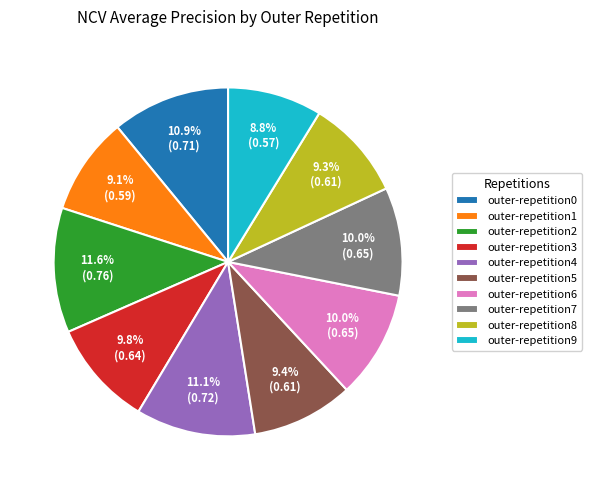

The outer-repetition4 slice represents 22% of the pie. True or false?

False